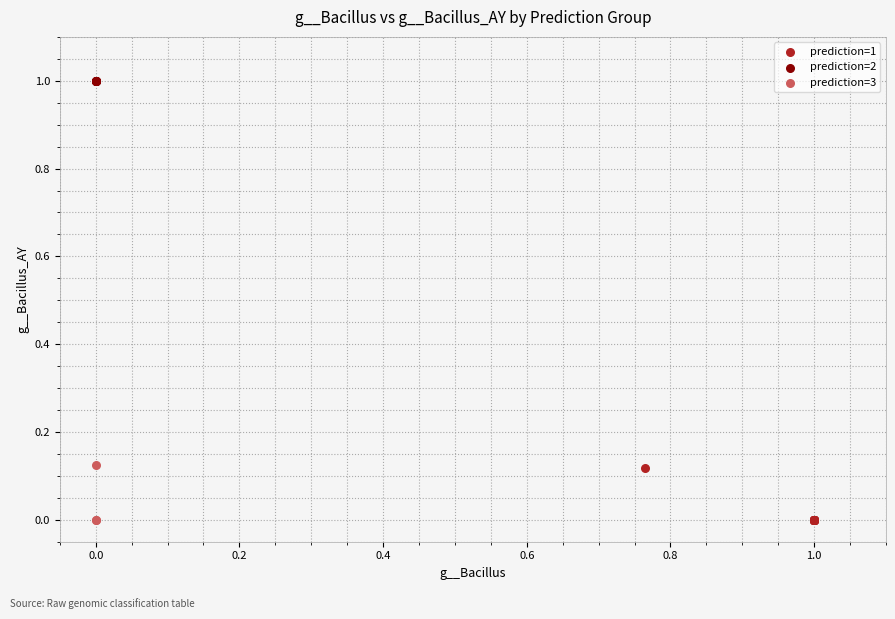

Which series contains the highest Y value?

prediction=2